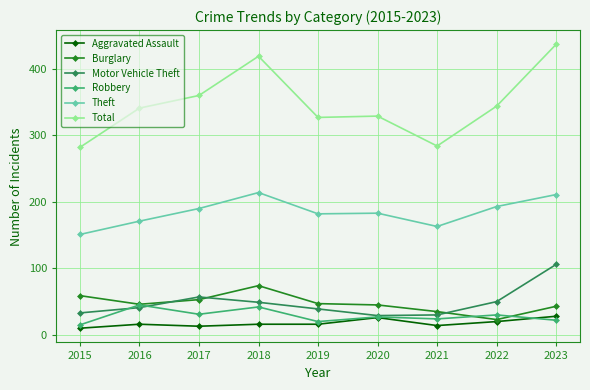

Count the number of data series in this chart.

6